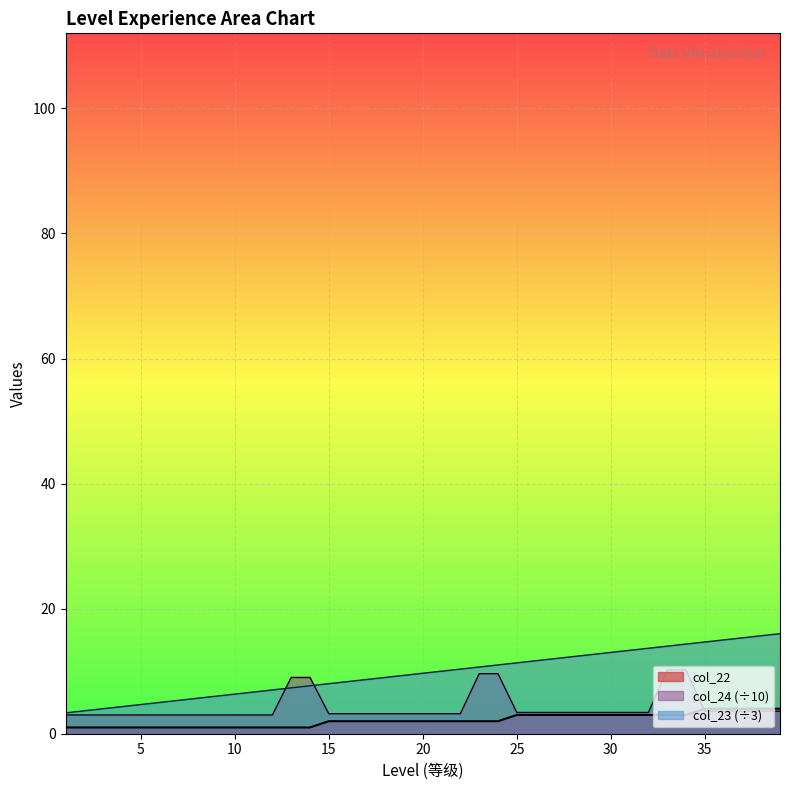

Where does the col_23 series first go above 9?

19